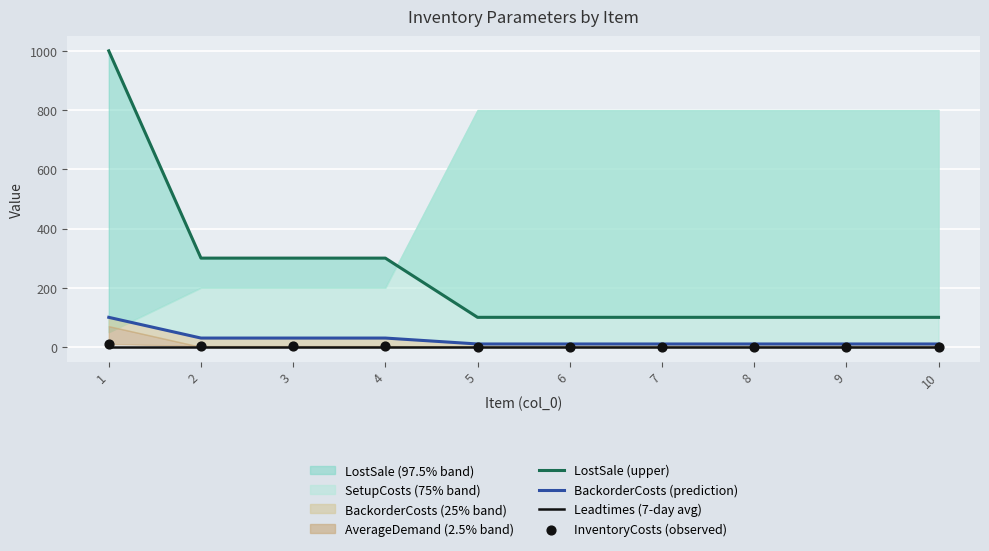

Which series contains the highest Y value?

LostSale (upper)